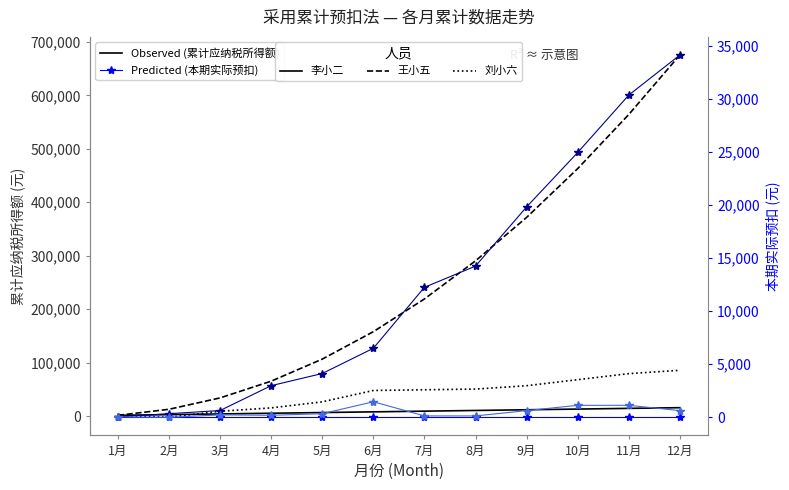

Reading right to left, what are all the values shown in this chart?

李小二 累计应纳税所得额: 15600	14300	13000	11700	10400	9100	7800	6500	5200	3900	2600	1300
王小五 累计应纳税所得额: 675600	564300	463000	371700	290400	219100	157800	106500	65200	33900	12600	1300
刘小六 累计应纳税所得额: 85600	79300	68000	56700	50400	49100	47800	26500	15200	8900	-2400	1300
李小二 本期实际预扣: 39	39	39	39	39	39	39	39	39	39	39	39
王小五 本期实际预扣: 34170	30390	24975	19845	14260	12260	6510	4130	2983	639	339	39
刘小六 本期实际预扣: 630	1130	1130	630	130	130	1465	339	189	228	0	39